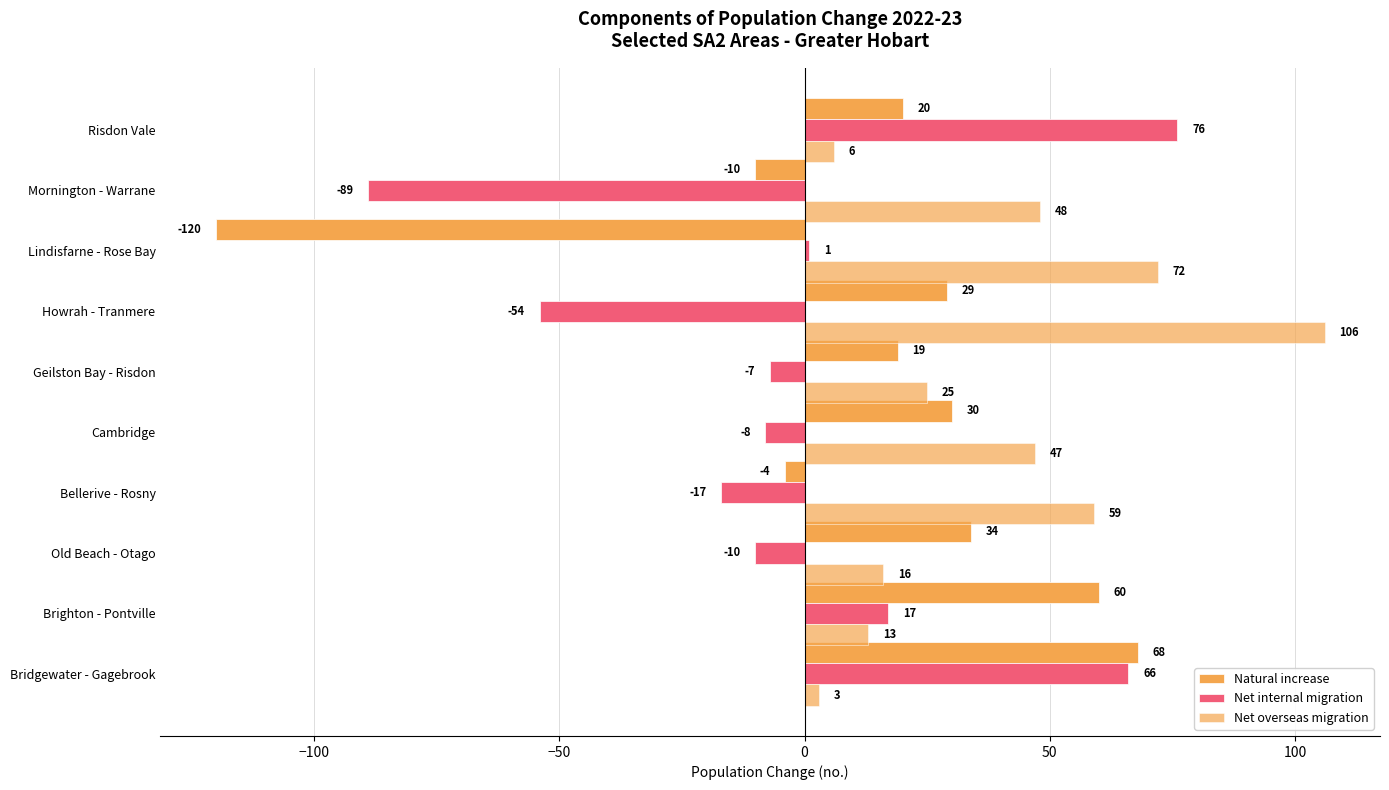

How many values in the Natural increase series are below 29?

5